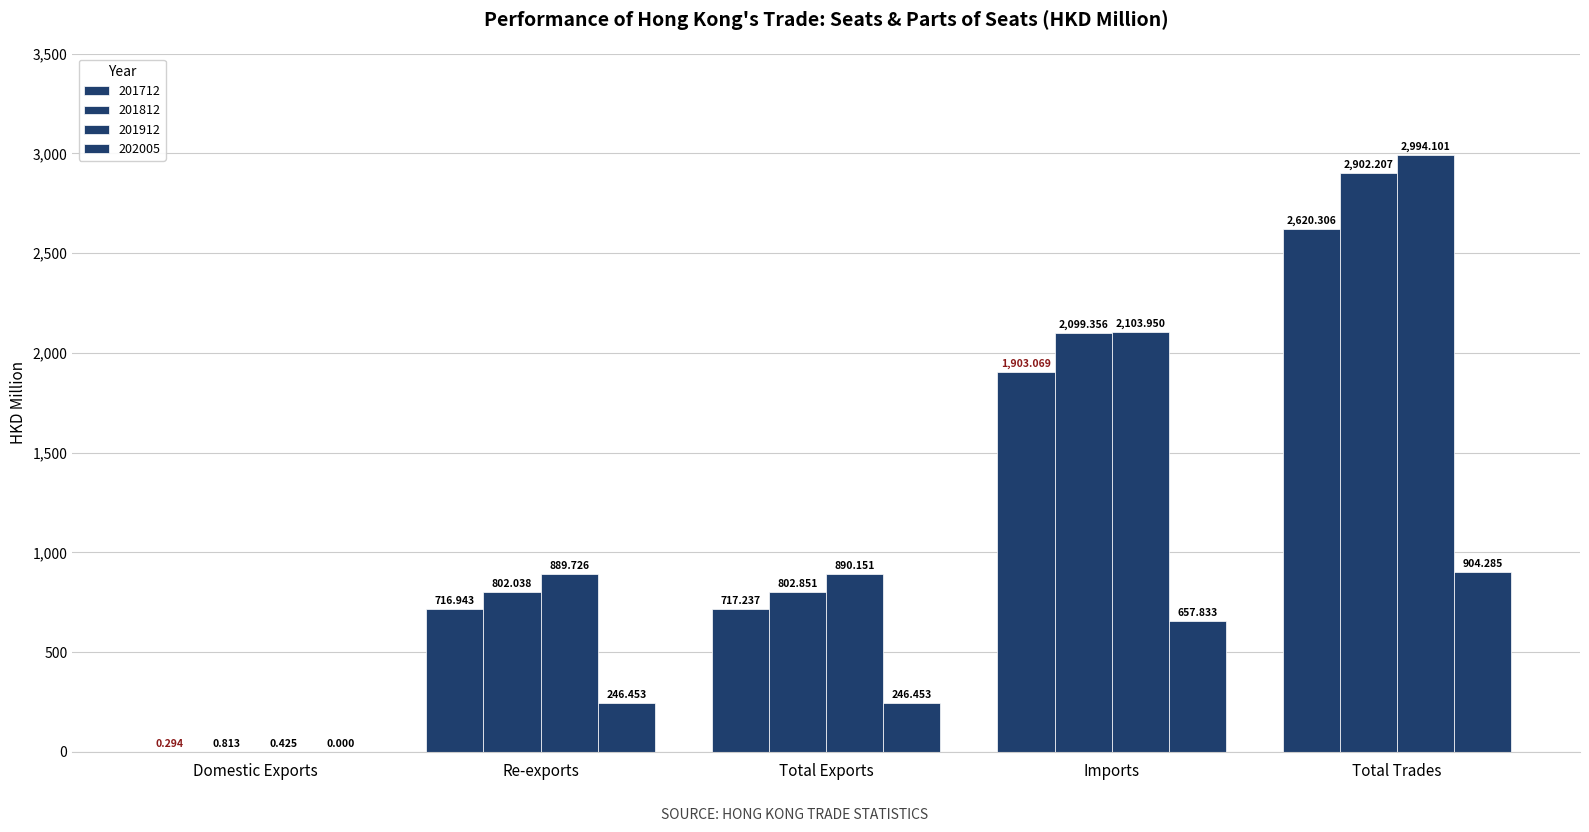

What is the total value across all series at Re-exports?

2655.2